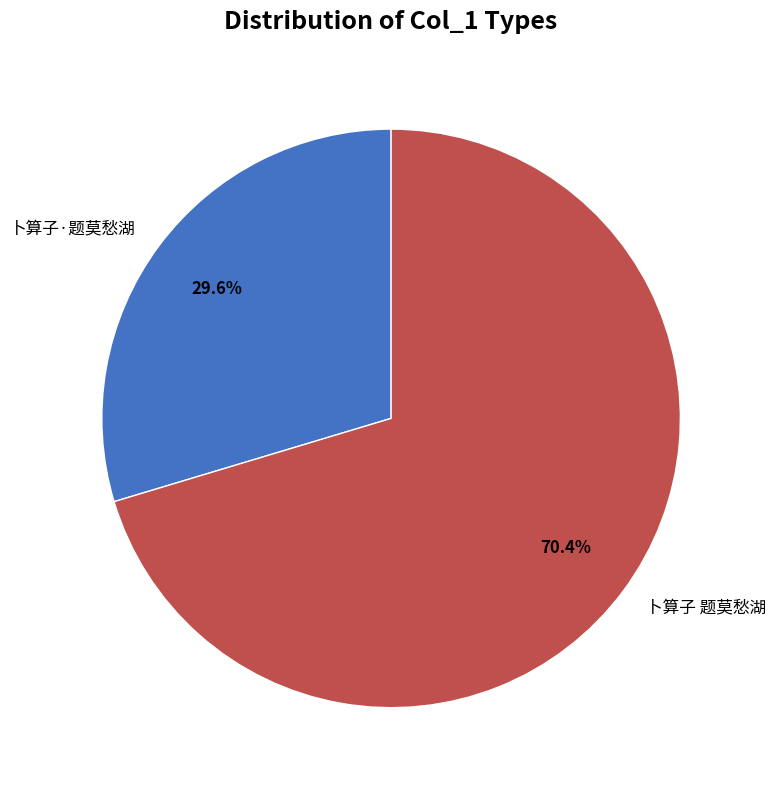

Count the number of slices in the pie.

2